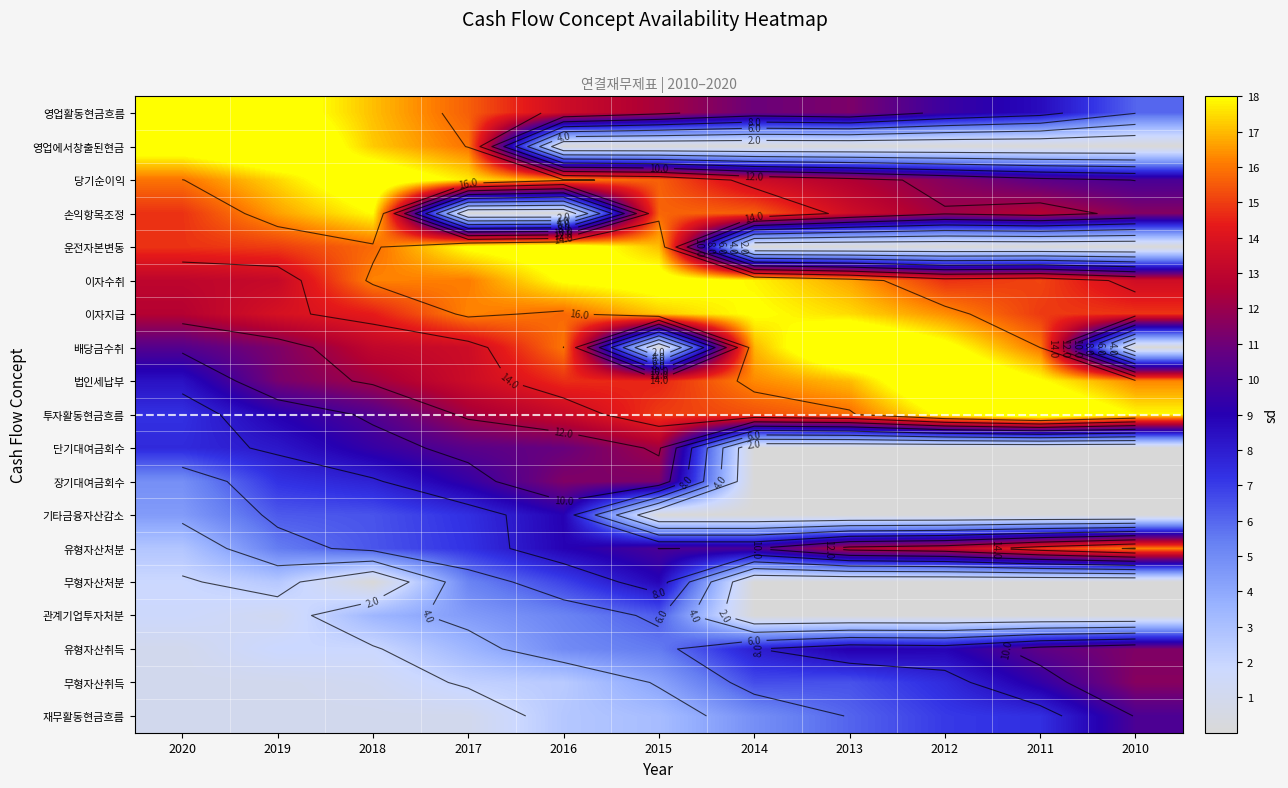

At how many categories does at least one series exceed 9?

11